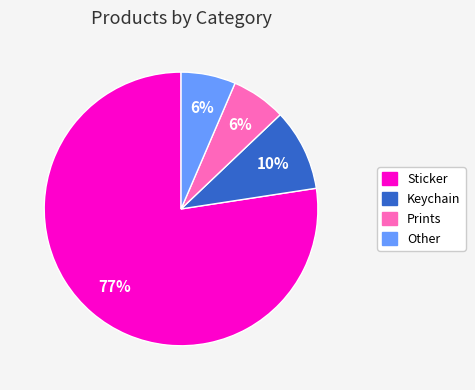

How many slices are in this pie chart?

4